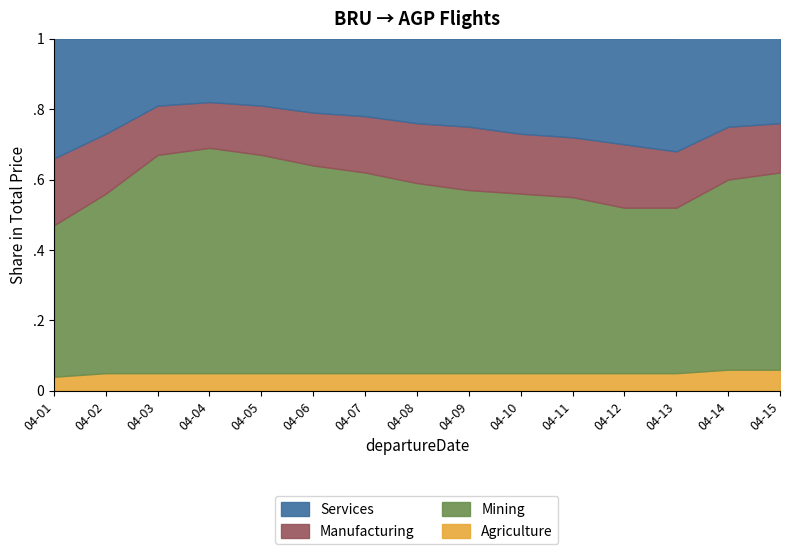

Reading right to left, extract all data points from this chart.

Services: 2023-04-15=0.3	2023-04-14=0.3	2023-04-13=0.3	2023-04-12=0.3	2023-04-11=0.3	2023-04-10=0.3	2023-04-09=0.2	2023-04-08=0.2	2023-04-07=0.2	2023-04-06=0.2	2023-04-05=0.2	2023-04-04=0.2	2023-04-03=0.2	2023-04-02=0.3	2023-04-01=0.3
Manufacturing: 2023-04-15=0.1	2023-04-14=0.1	2023-04-13=0.2	2023-04-12=0.2	2023-04-11=0.2	2023-04-10=0.2	2023-04-09=0.2	2023-04-08=0.2	2023-04-07=0.2	2023-04-06=0.1	2023-04-05=0.1	2023-04-04=0.1	2023-04-03=0.1	2023-04-02=0.2	2023-04-01=0.2
Mining: 2023-04-15=0.6	2023-04-14=0.5	2023-04-13=0.5	2023-04-12=0.5	2023-04-11=0.5	2023-04-10=0.5	2023-04-09=0.5	2023-04-08=0.5	2023-04-07=0.6	2023-04-06=0.6	2023-04-05=0.6	2023-04-04=0.6	2023-04-03=0.6	2023-04-02=0.5	2023-04-01=0.4
Agriculture: 2023-04-15=0.1	2023-04-14=0.1	2023-04-13=0.1	2023-04-12=0.1	2023-04-11=0.1	2023-04-10=0.1	2023-04-09=0.1	2023-04-08=0.1	2023-04-07=0.1	2023-04-06=0.1	2023-04-05=0.1	2023-04-04=0.1	2023-04-03=0.1	2023-04-02=0.1	2023-04-01=0.0